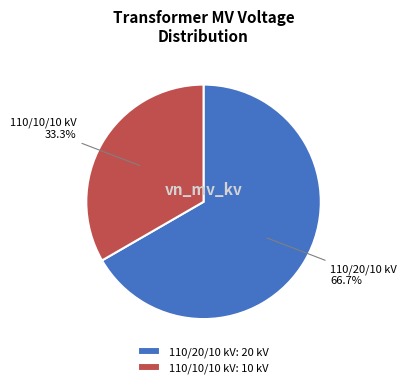

What portion of the pie excludes 110/20/10 kV: 20 kV?

33.3%